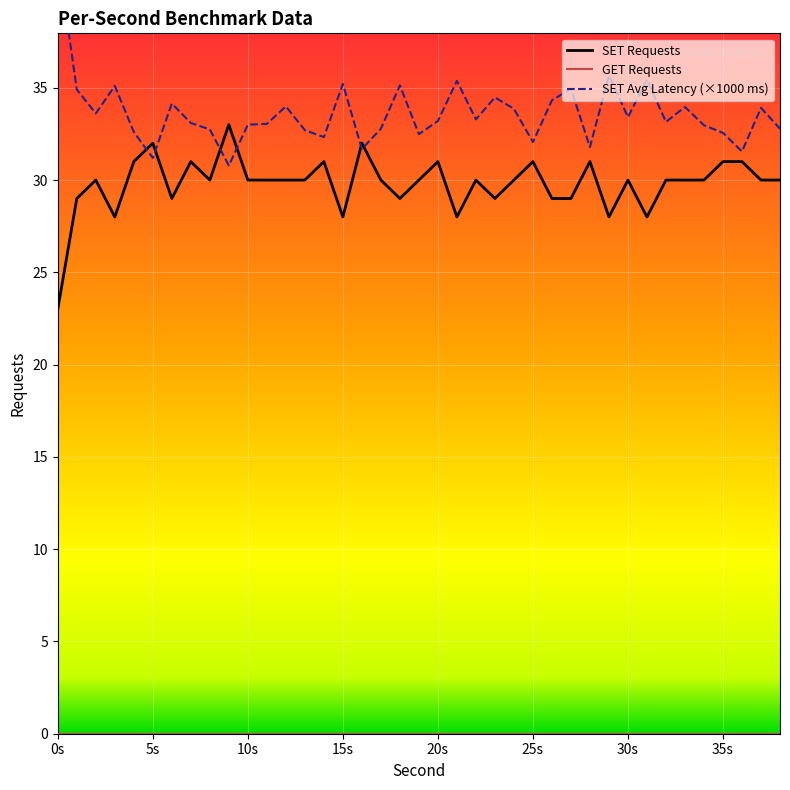

The SET Average Latency (ms) series shows 34.5 at 23. True or false?

True